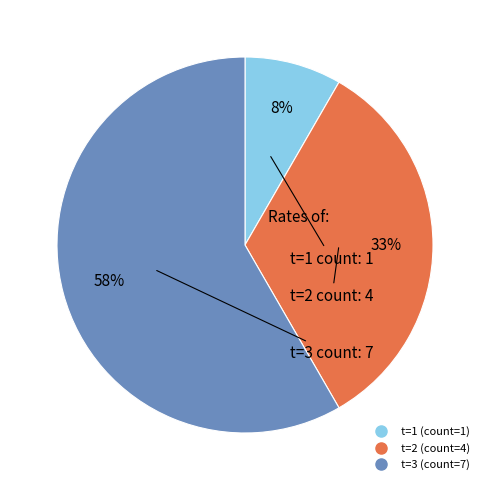

Is there any slice that represents more than half of the pie?

Yes